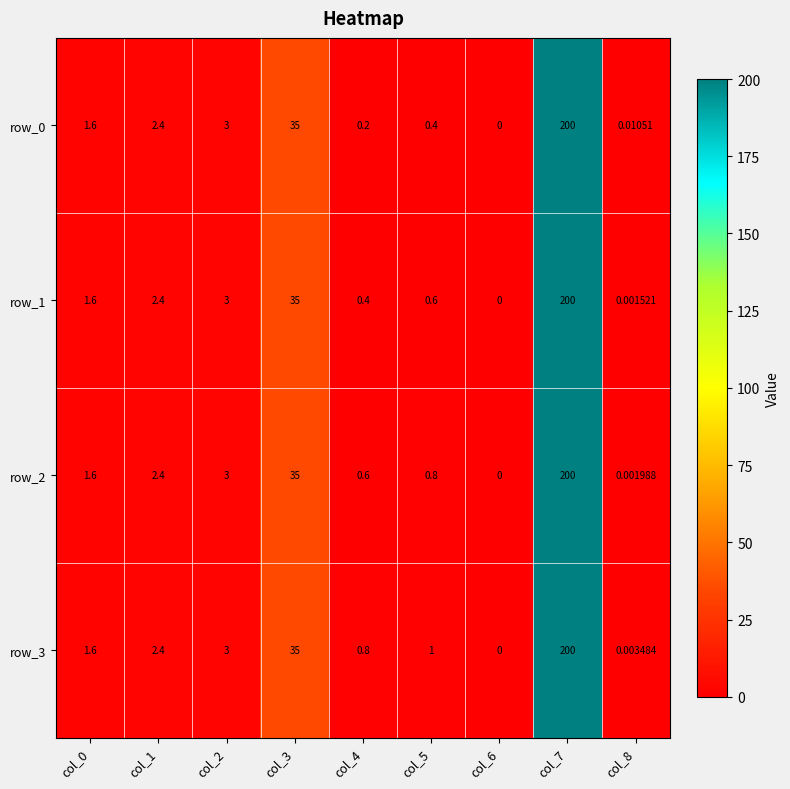

Where is row_3 nearest to the value 100?

col_3